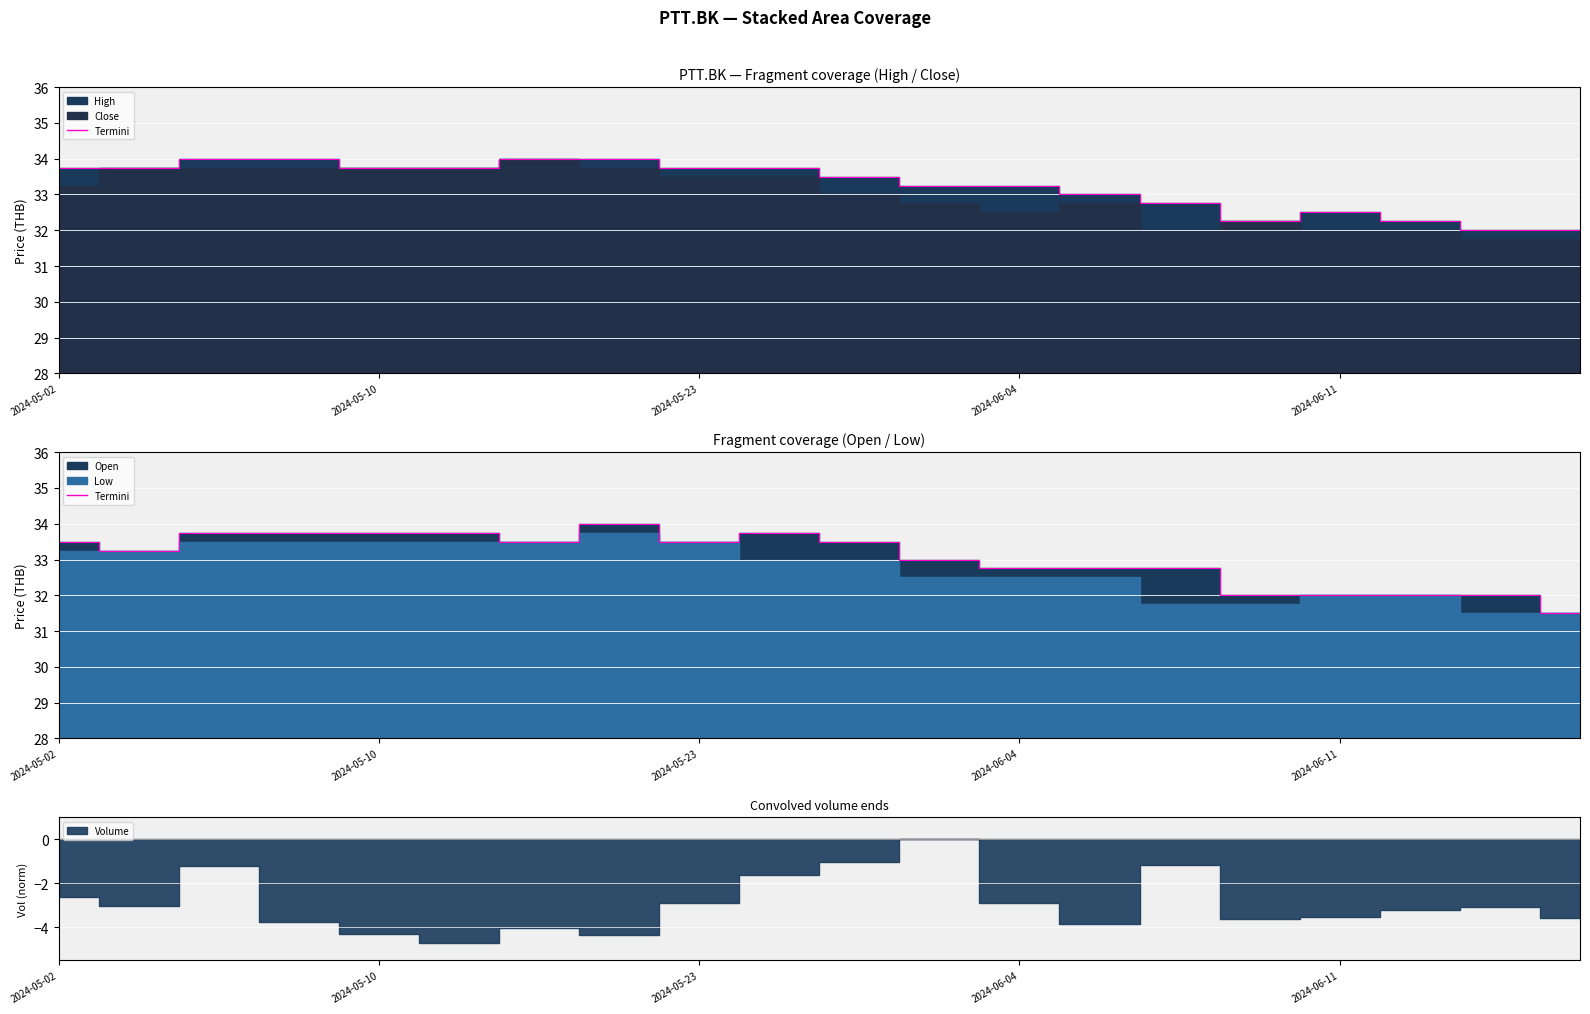

How many values exceed 33?

11